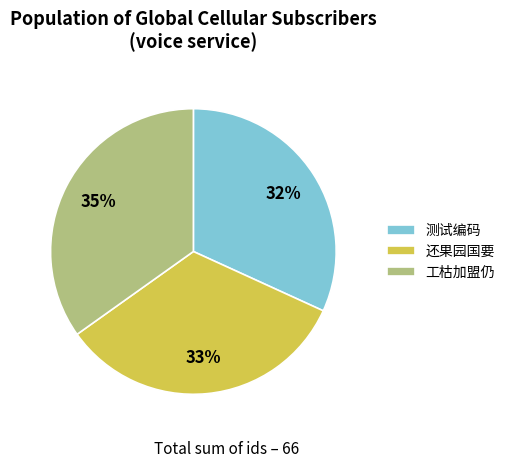

Is 还果园国要 the majority of the pie?

No